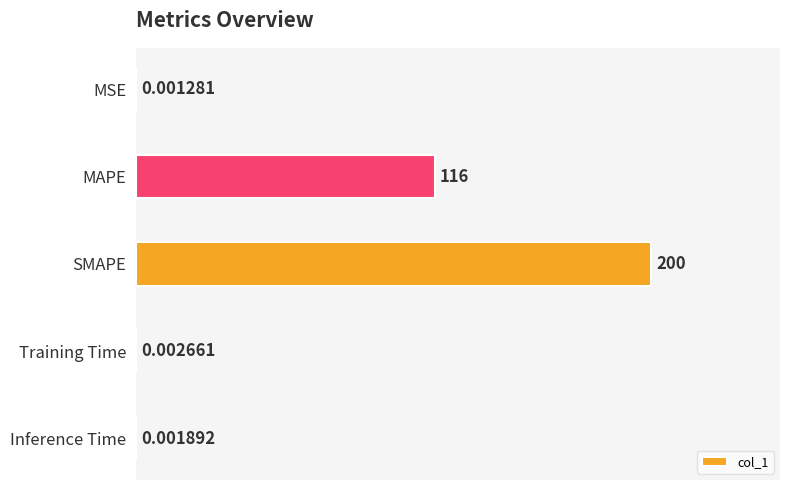

Which label corresponds to the largest value in the chart?

SMAPE